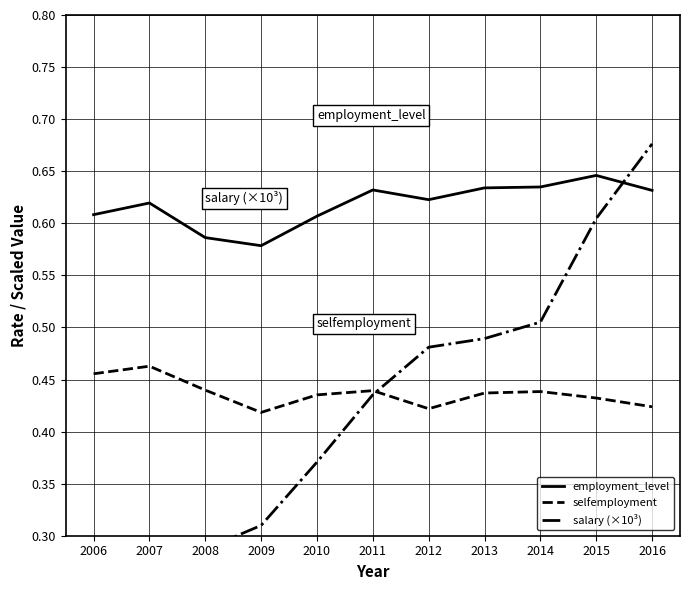

The selfemployment series shows 0.8 at 2014. True or false?

False